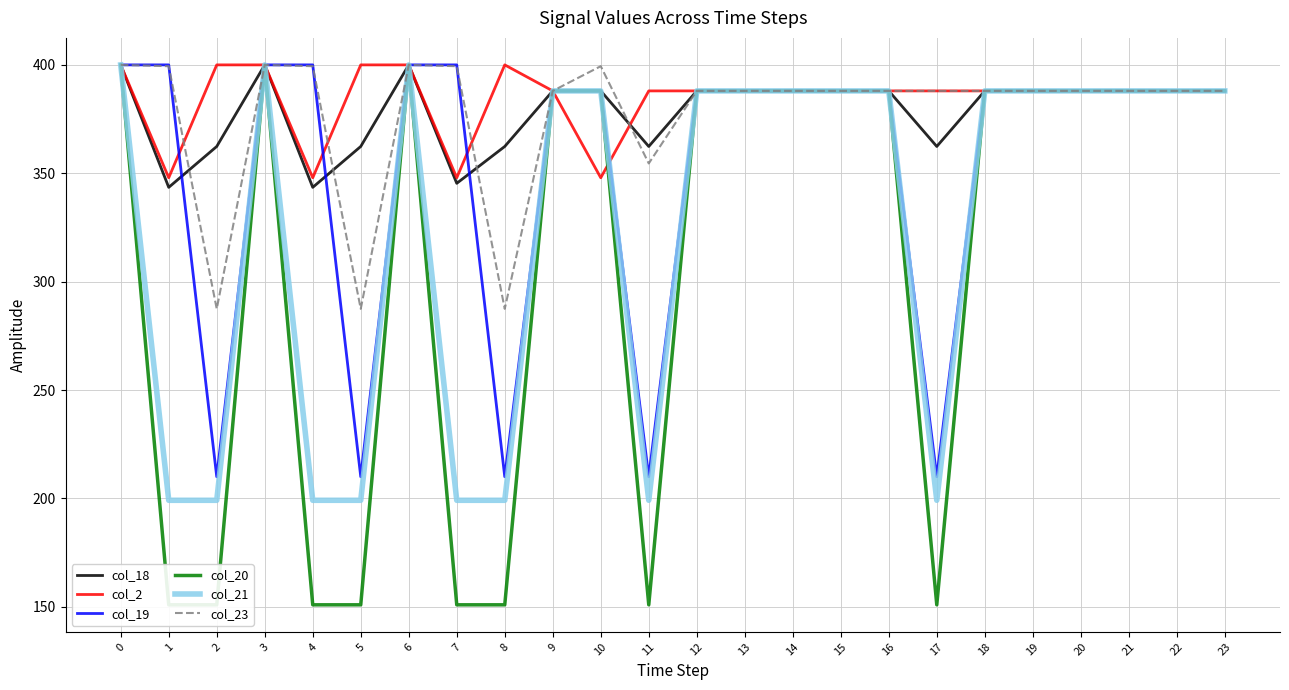

After their last crossing, which series has the higher values: col_21 or col_2?

col_2